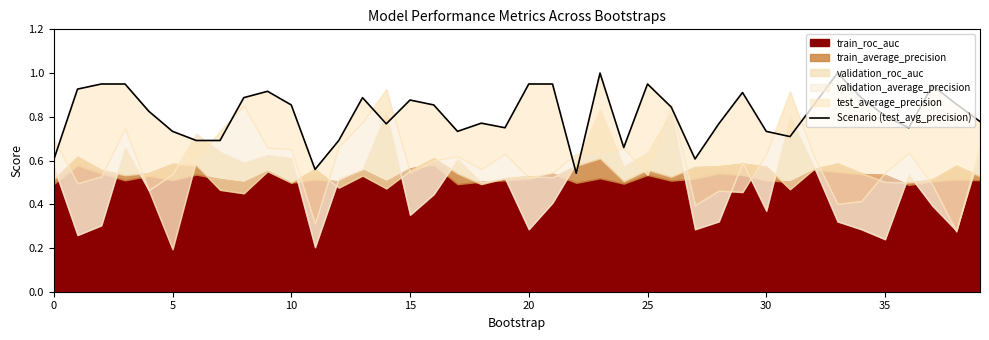

What is the sum of the values at 38 and 30?

1.6